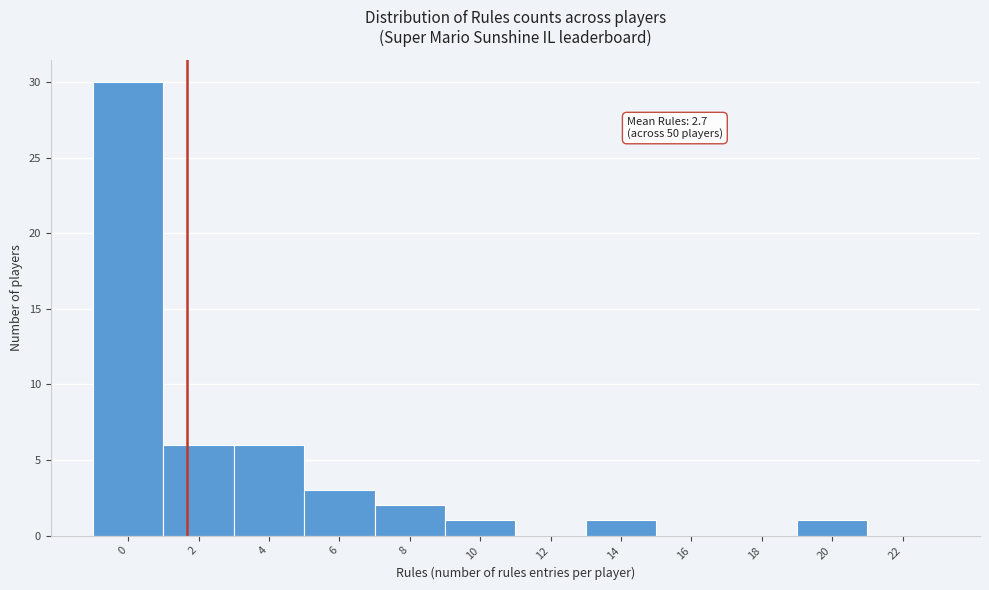

Reading left to right, extract all data points from this chart.

0=30	2=6	4=6	6=3	8=2	10=1	12=0	14=1	16=0	18=0	20=1	22=0